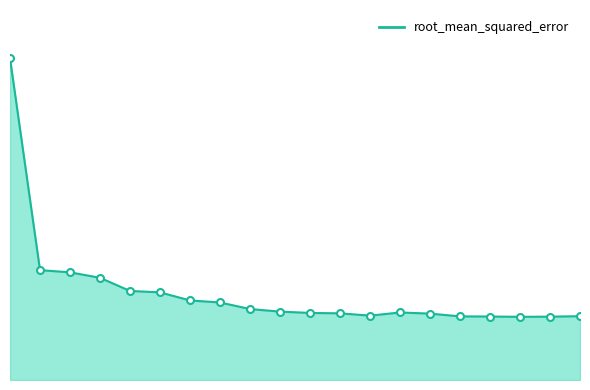

How many interior local valleys (lower than both neighbors) does the data have?

2